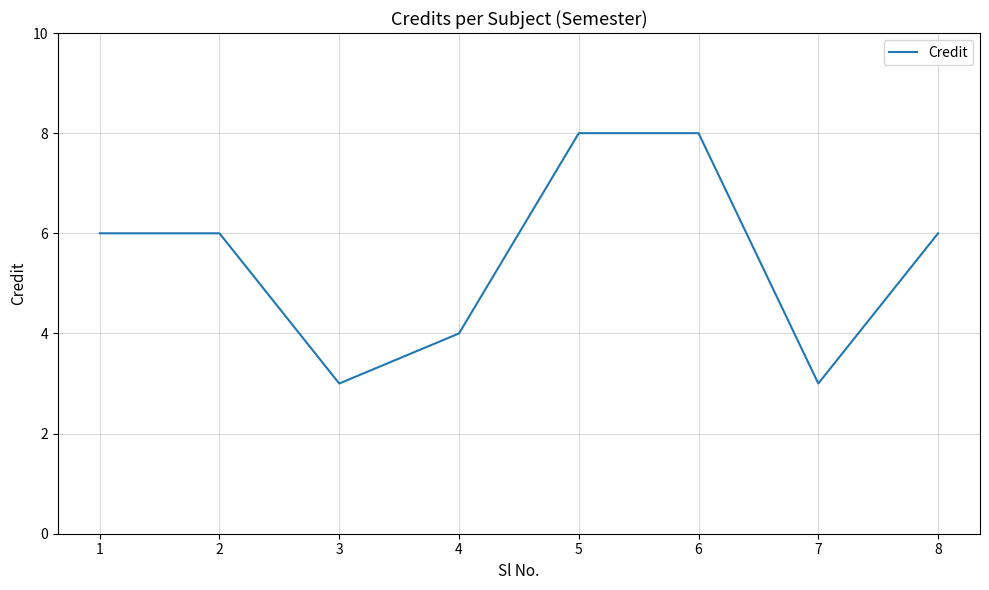

What value does the data have at 5?

8